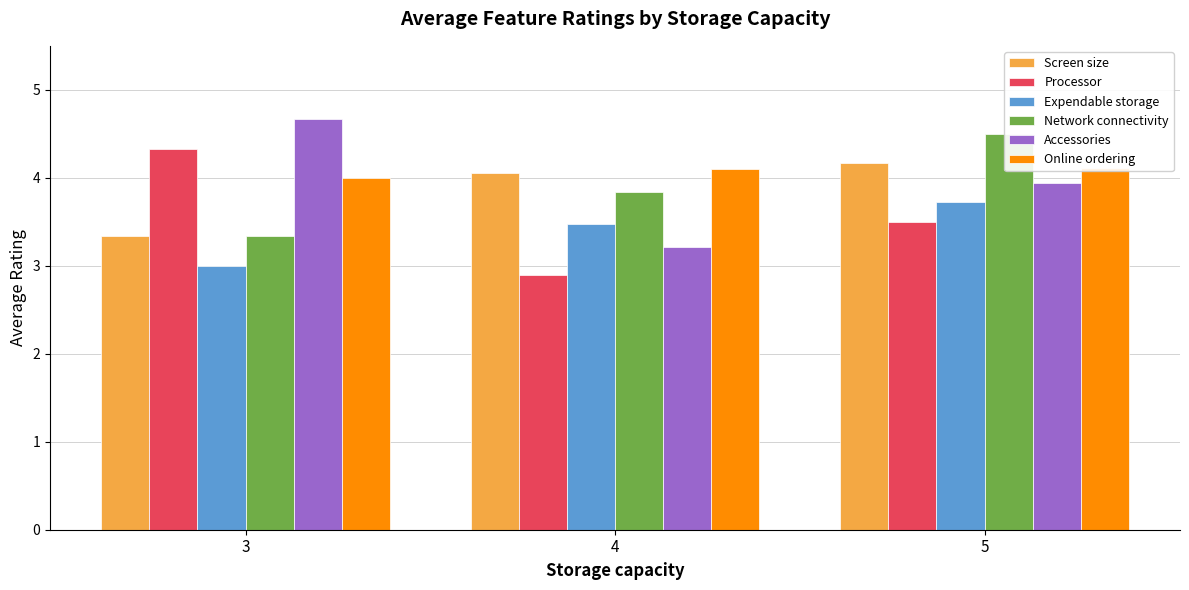

What is the minimum value shown in the chart?

2.9